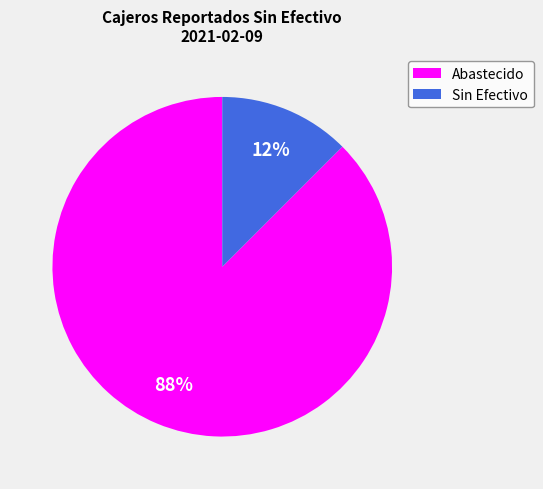

Which category has the biggest portion of the pie?

Abastecido